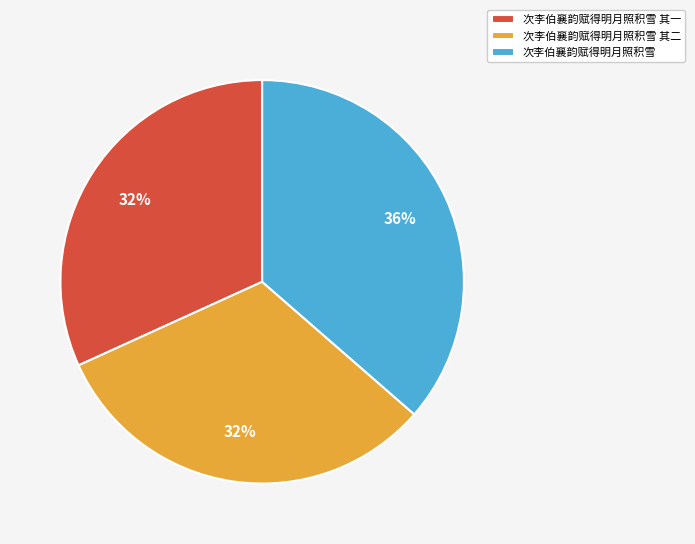

Combined, do 次李伯襄韵赋得明月照积雪 其二 and 次李伯襄韵赋得明月照积雪 其一 account for over 50%?

Yes